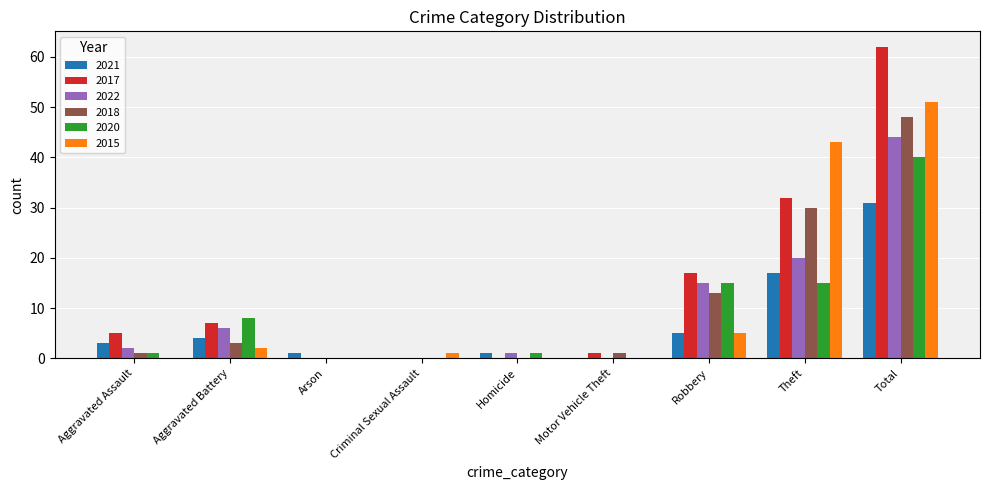

Reading right to left, what are all the values shown in this chart?

2021: 31	17	5	0	1	0	1	4	3
2017: 62	32	17	1	0	0	0	7	5
2022: 44	20	15	0	1	0	0	6	2
2018: 48	30	13	1	0	0	0	3	1
2020: 40	15	15	0	1	0	0	8	1
2015: 51	43	5	0	0	1	0	2	0